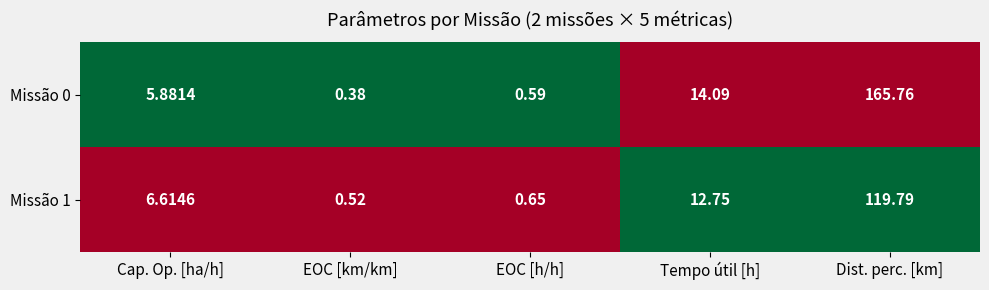

At which label is Missão 0 closest to 83?

Tempo útil [h]